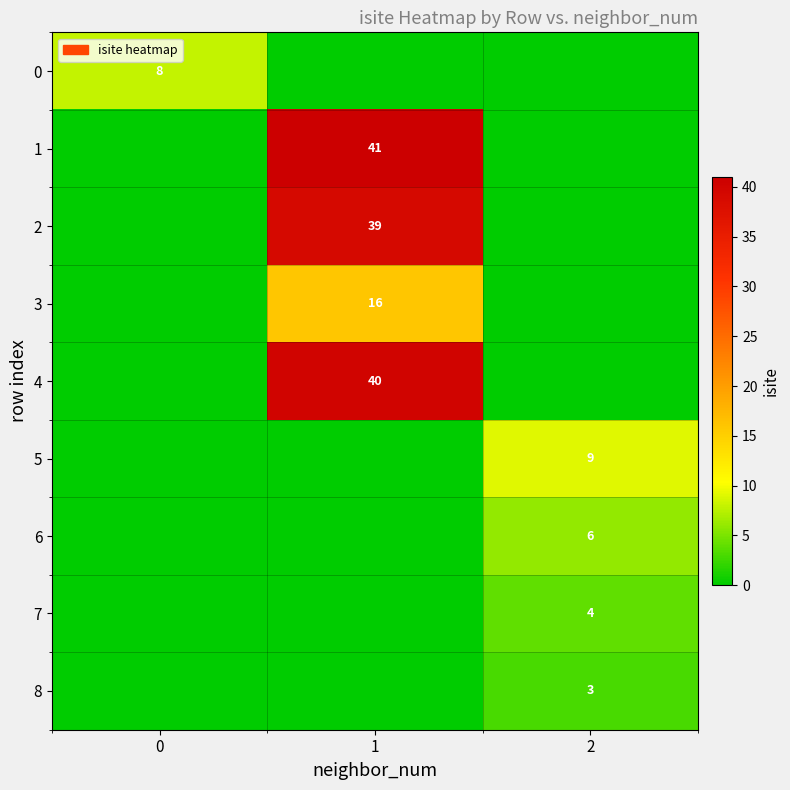

At which category is the sum across all series the highest?

1